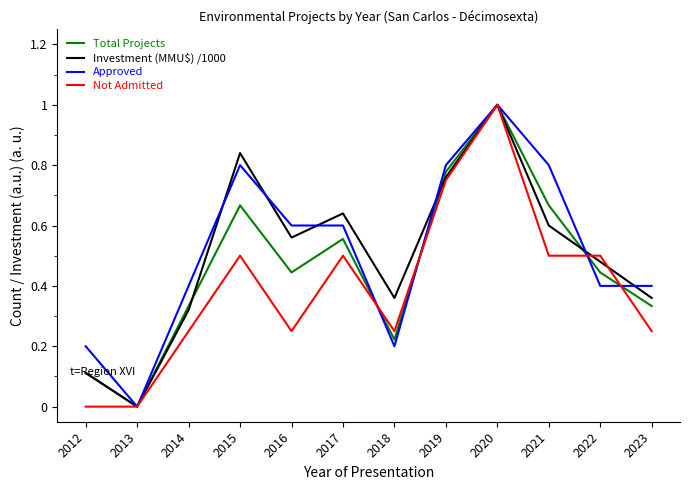

Is it true that Approved equals 0.2 at 2015?

False